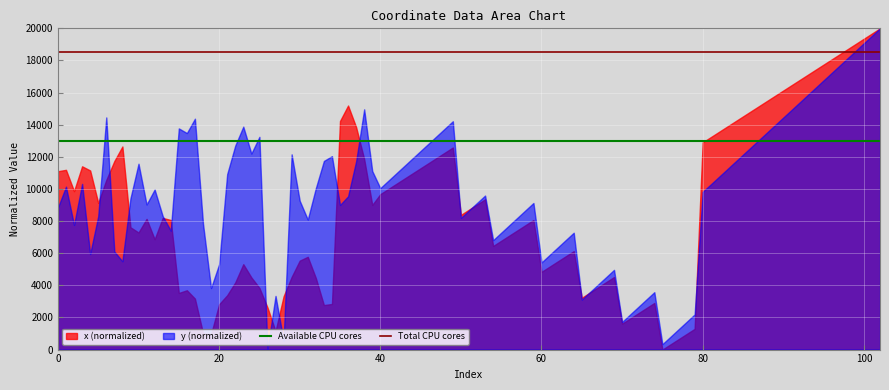

How many categories are shown in the chart?

103